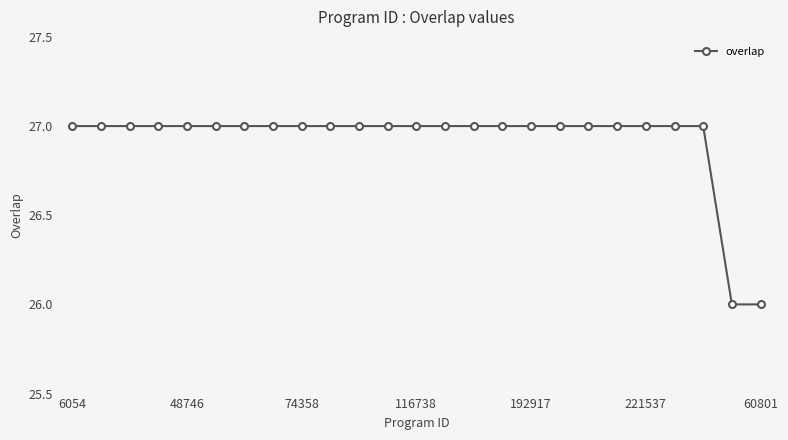

What is the maximum value shown in the chart?

27